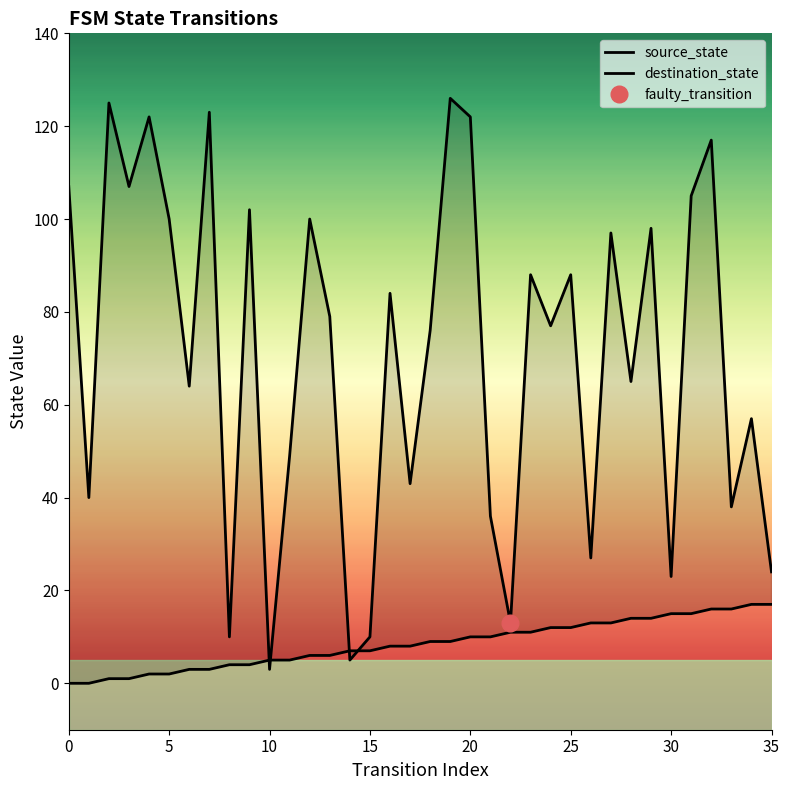

Is this an area chart (filled region under the line)?

No